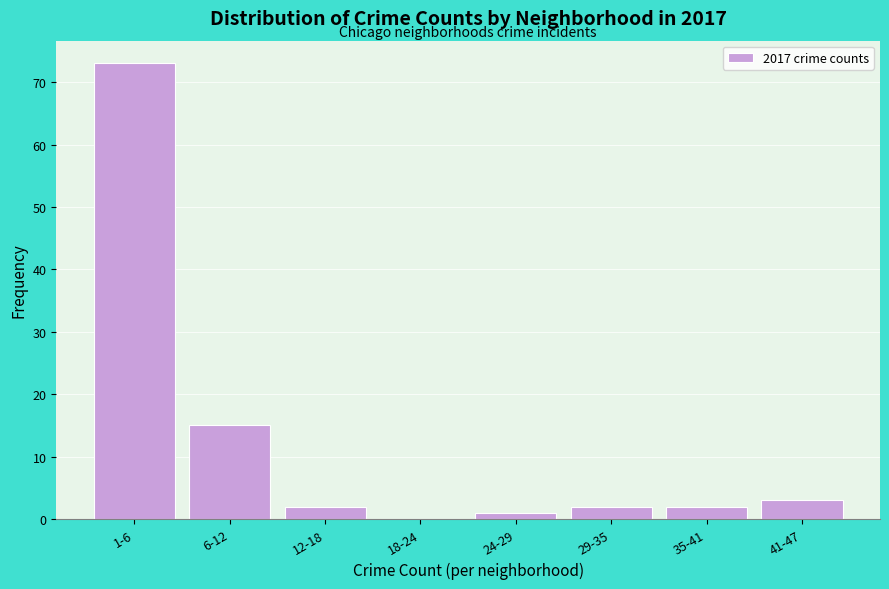

Reading right to left, list all the values displayed in this chart.

41-47=3	35-41=2	29-35=2	24-29=1	18-24=0	12-18=2	6-12=15	1-6=73